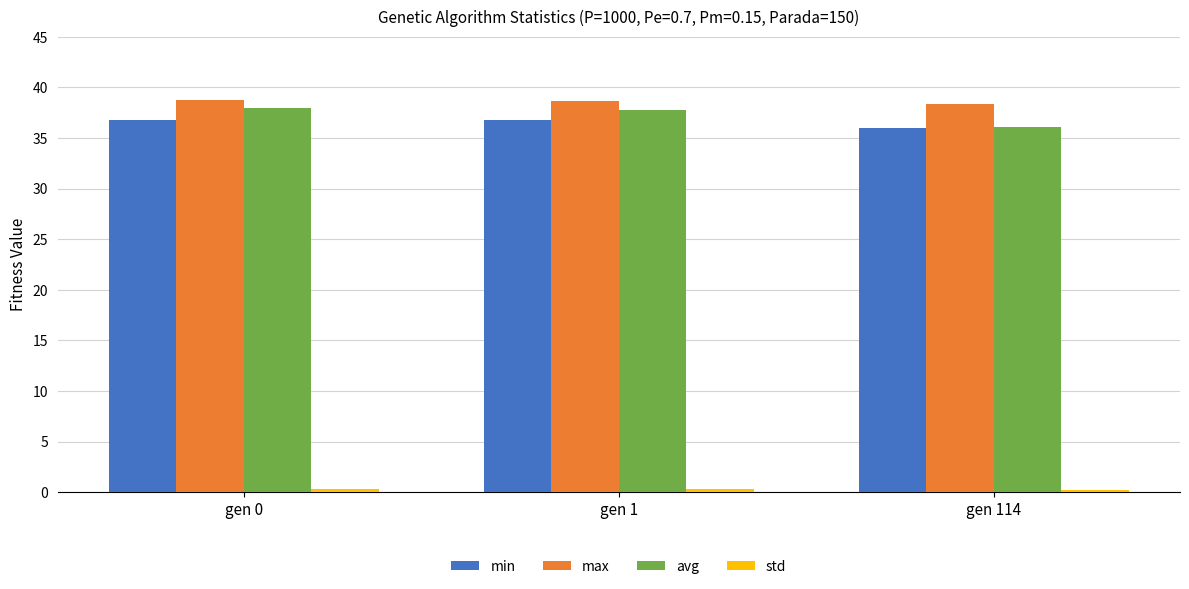

Which category has the lowest value in the avg series?

gen 114